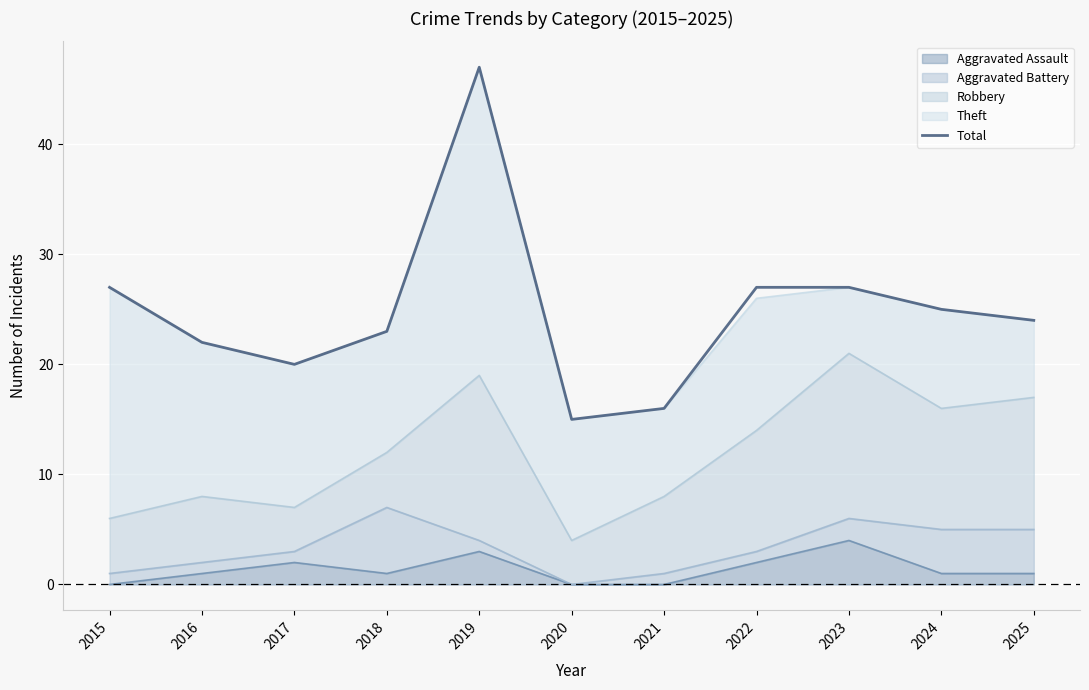

Where is the data nearest to the value 31?

2015